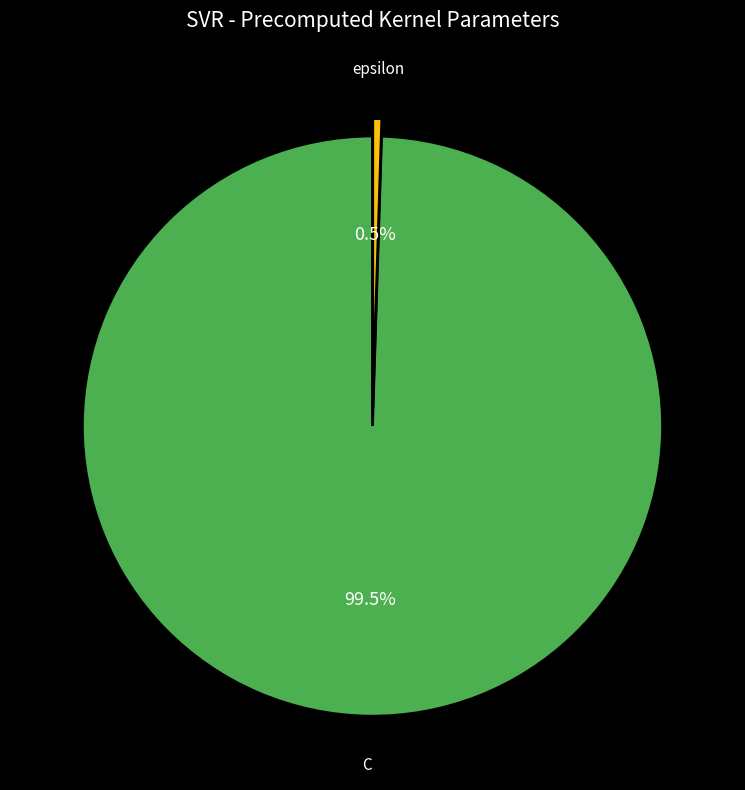

Is it true that epsilon is 14% of the pie?

False